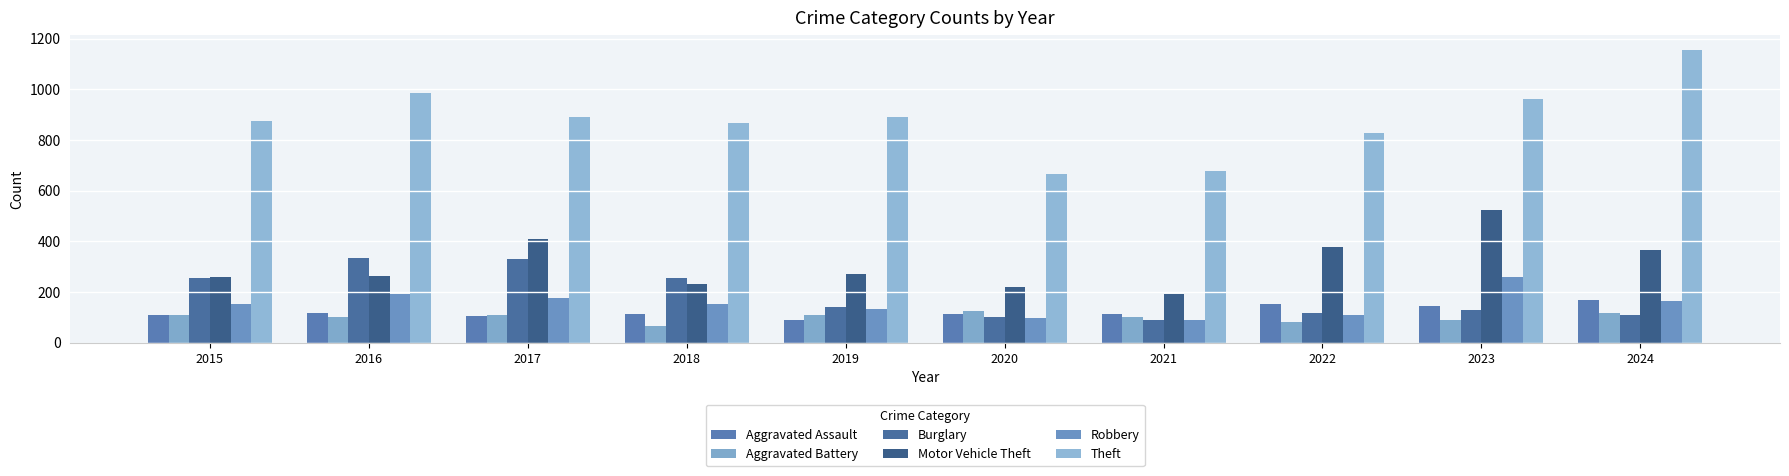

What is the difference between the second highest and second lowest values in the Theft series?

306